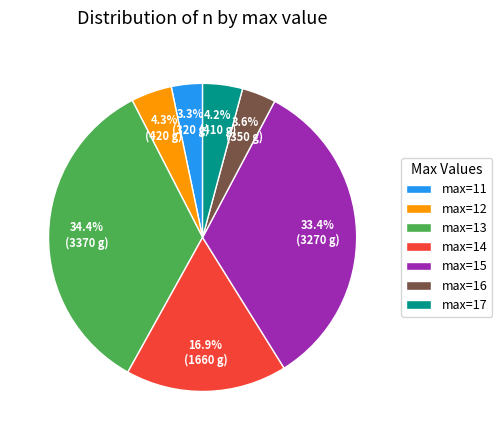

Is there a majority slice in this chart?

No